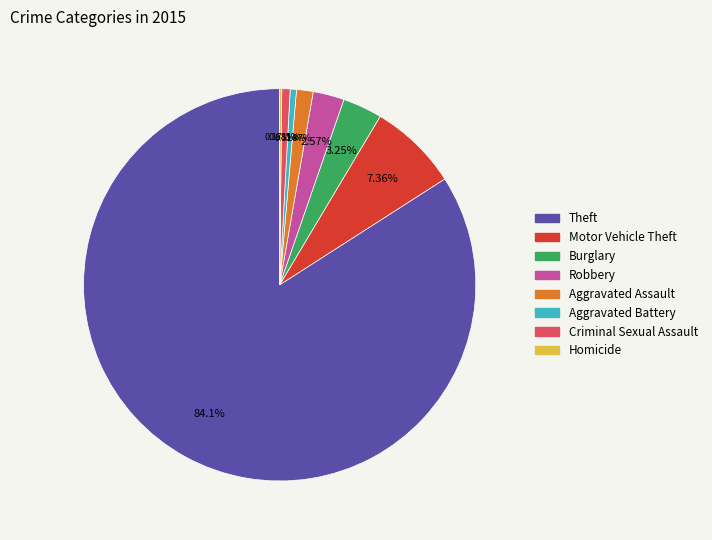

Does any single category account for the majority?

Yes